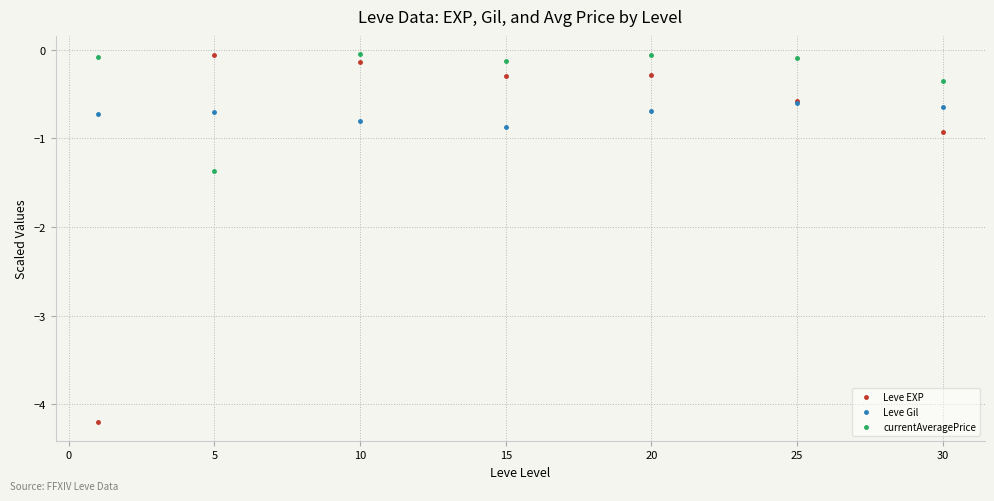

List the series in order of their overall mean, lowest first.

Leve EXP, Leve Gil, currentAveragePrice